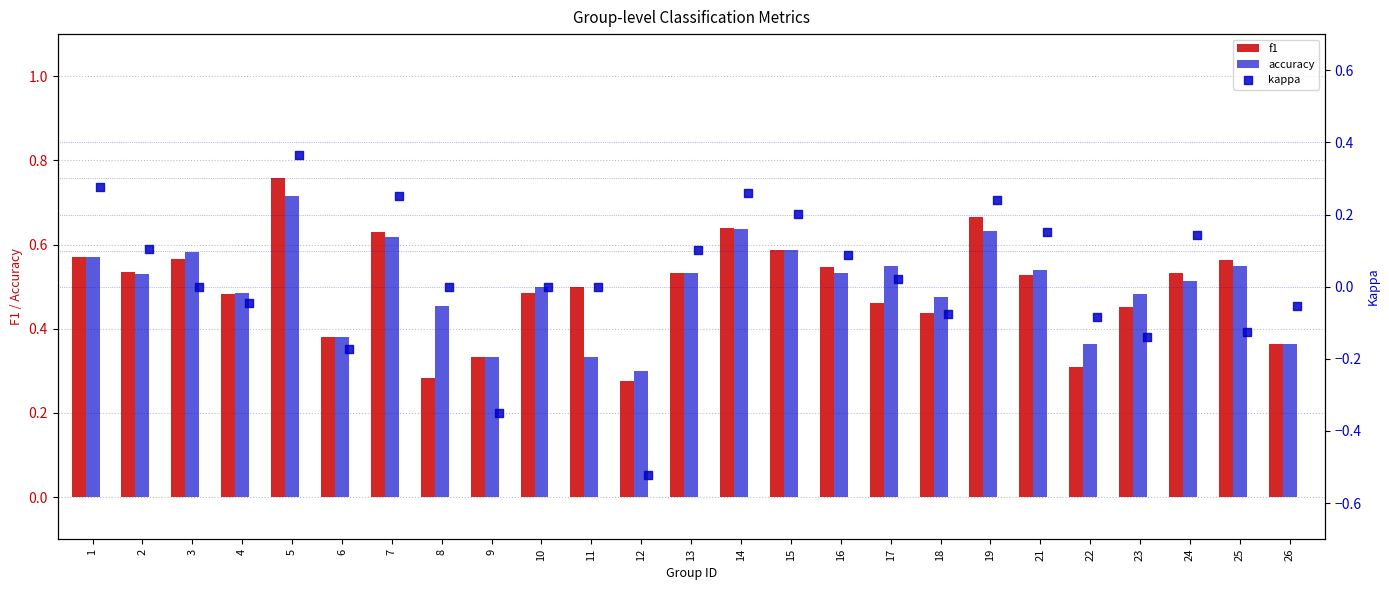

Which series reaches the maximum Y coordinate?

f1